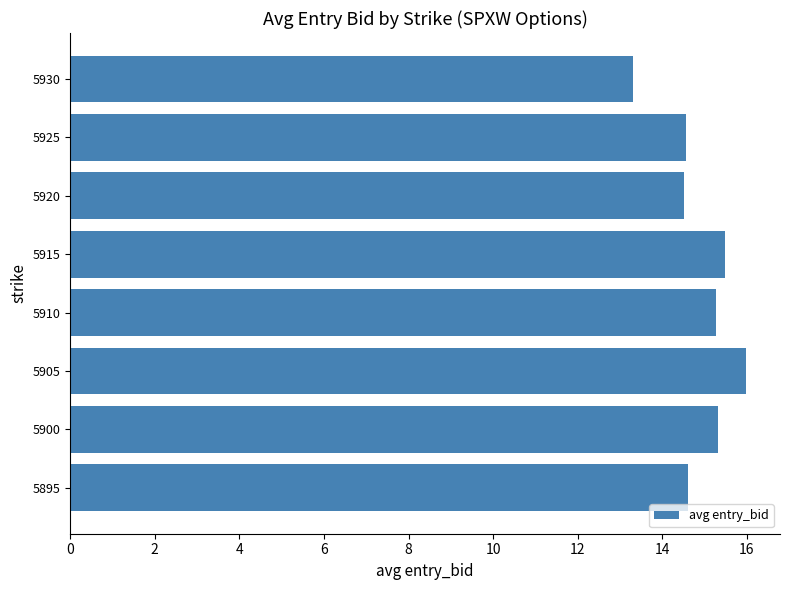

How many bars are there in total?

8